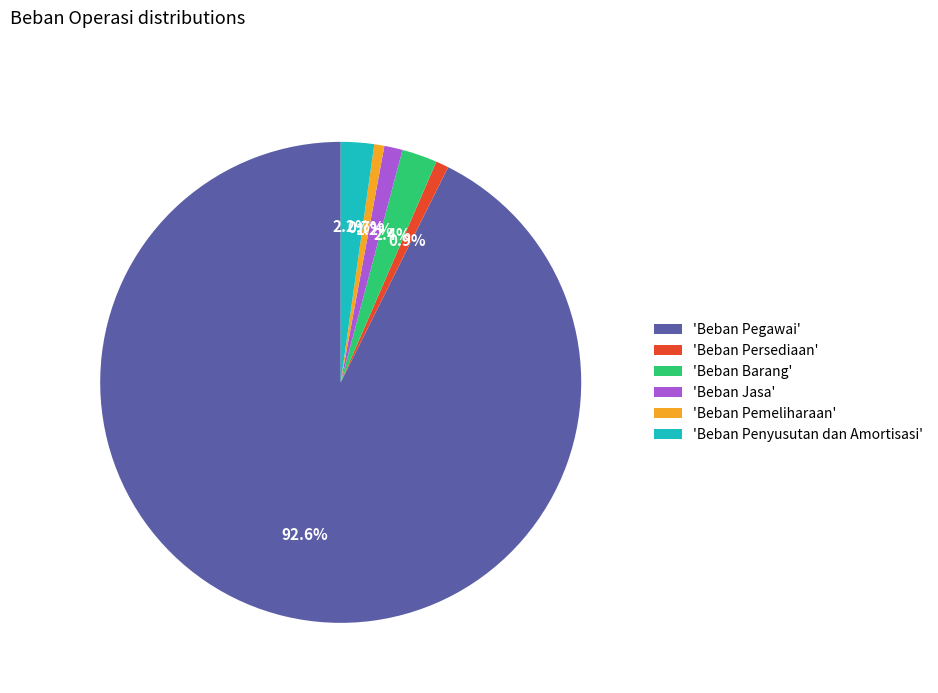

Does 'Beban Penyusutan dan Amortisasi' represent more than half of the total?

No